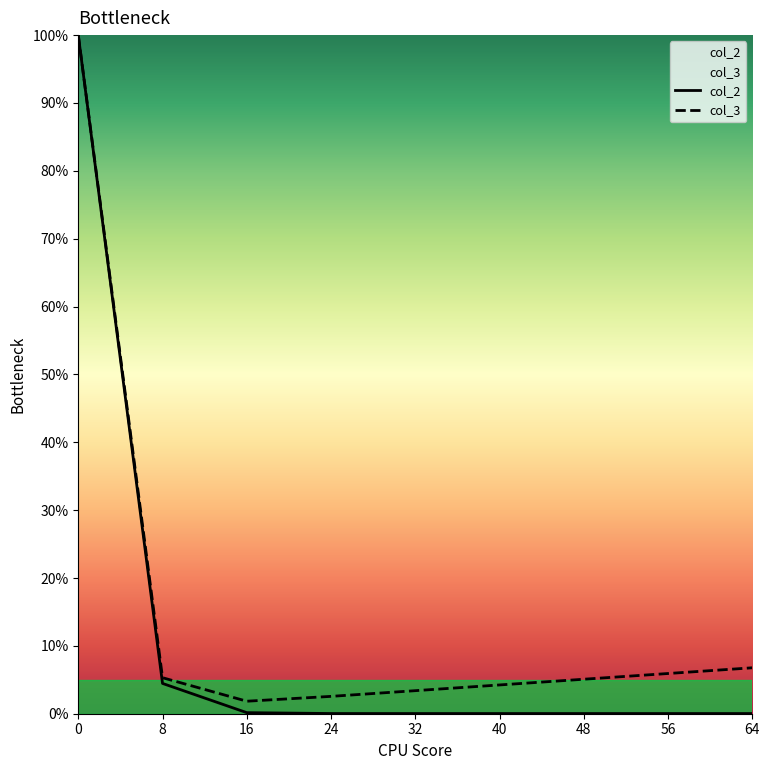

Count the number of categories in the chart.

9